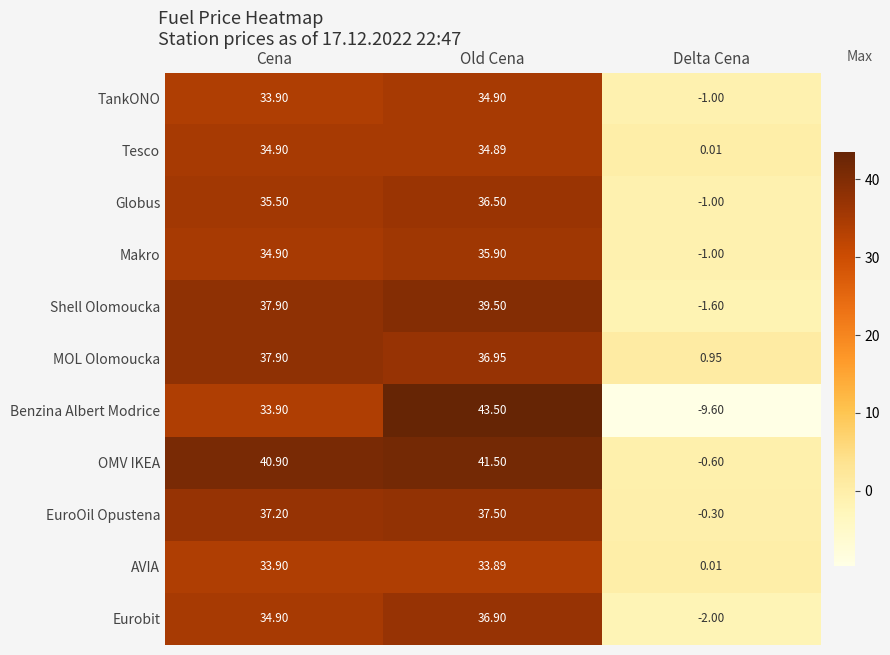

At which category is the sum across all series the highest?

Old Cena